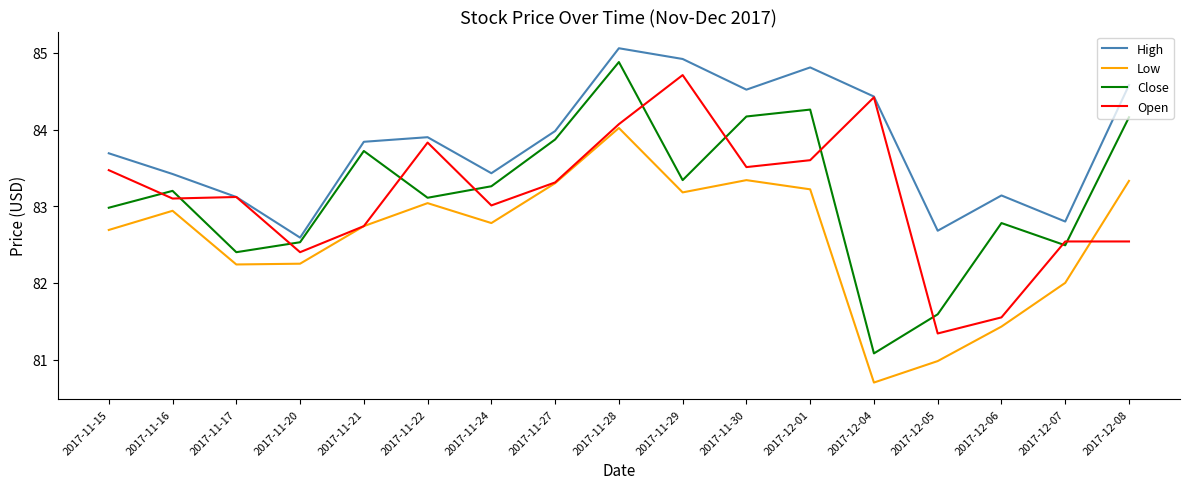

What is the lowest value of the Close series?

81.1